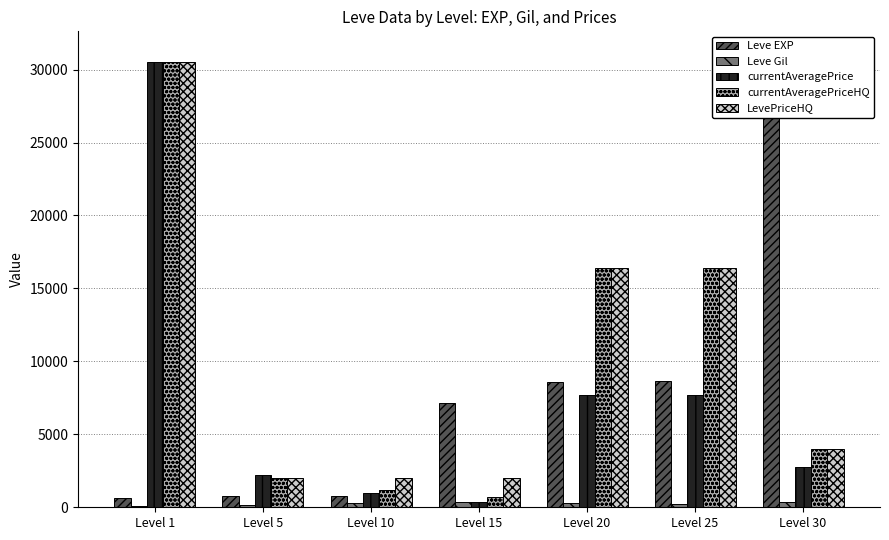

Between Level 25 and Level 10, which is larger?

Level 25